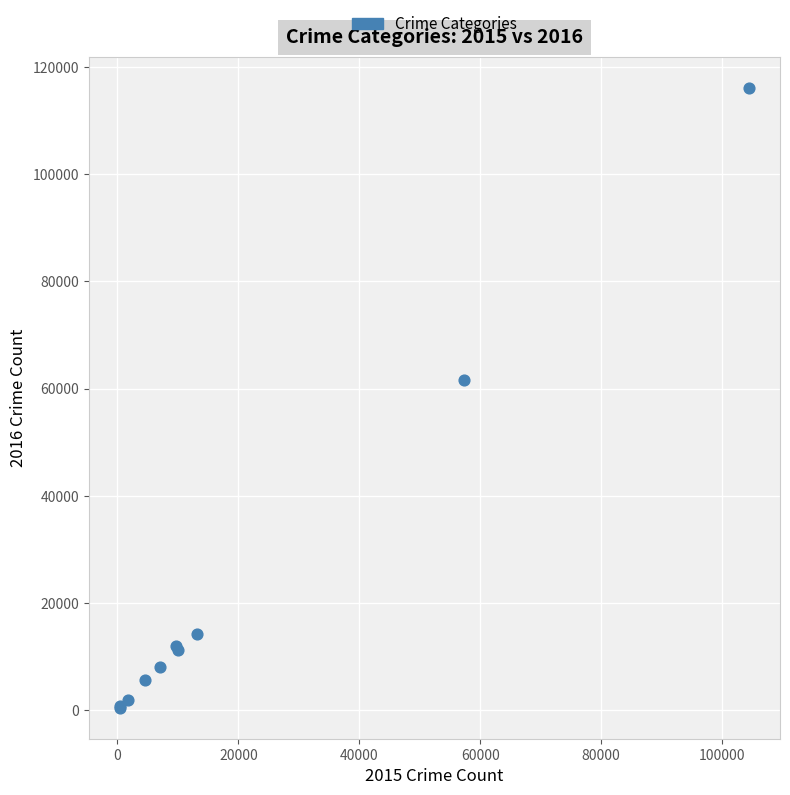

What Y value in the scatter plot is closest to 58320?

61624